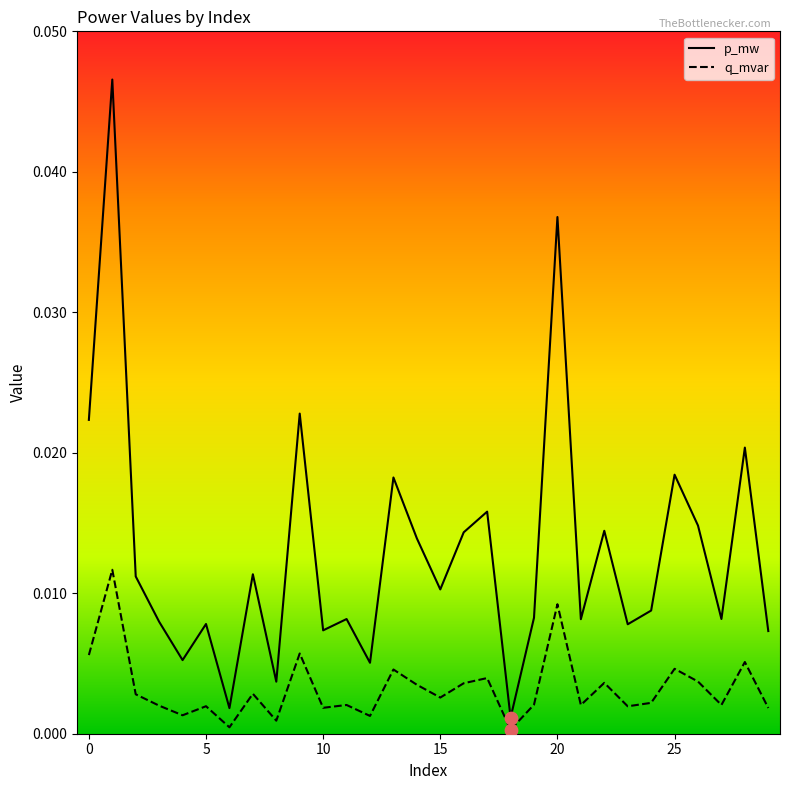

Which series has the largest range (max minus min)?

p_mw